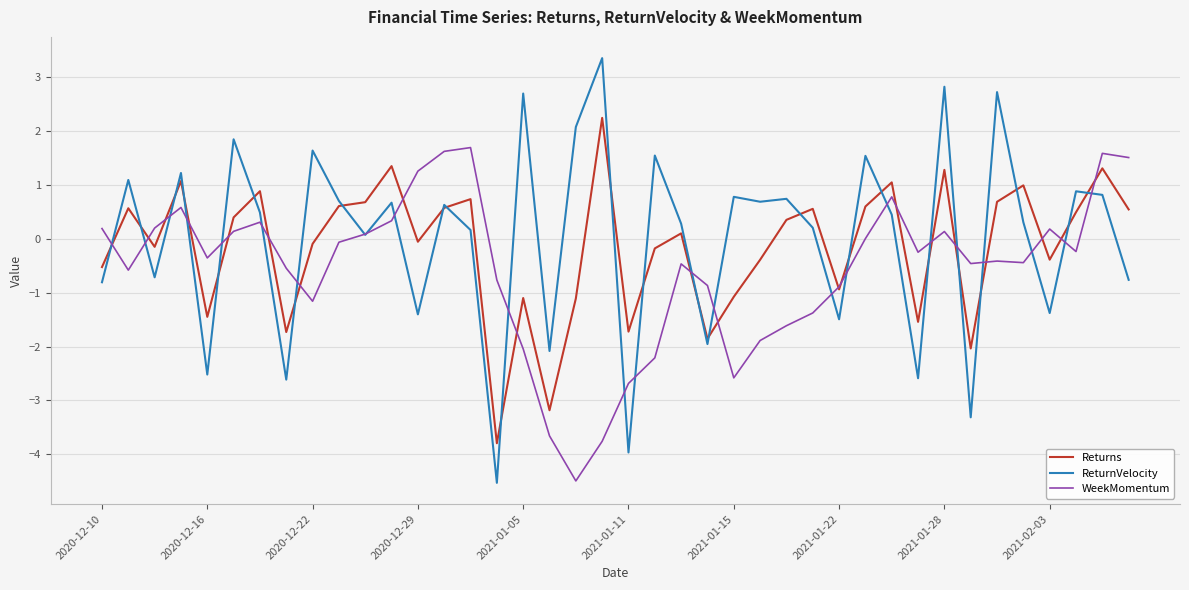

What is the difference between the maximum and second lowest values in the WeekMomentum series?

5.4